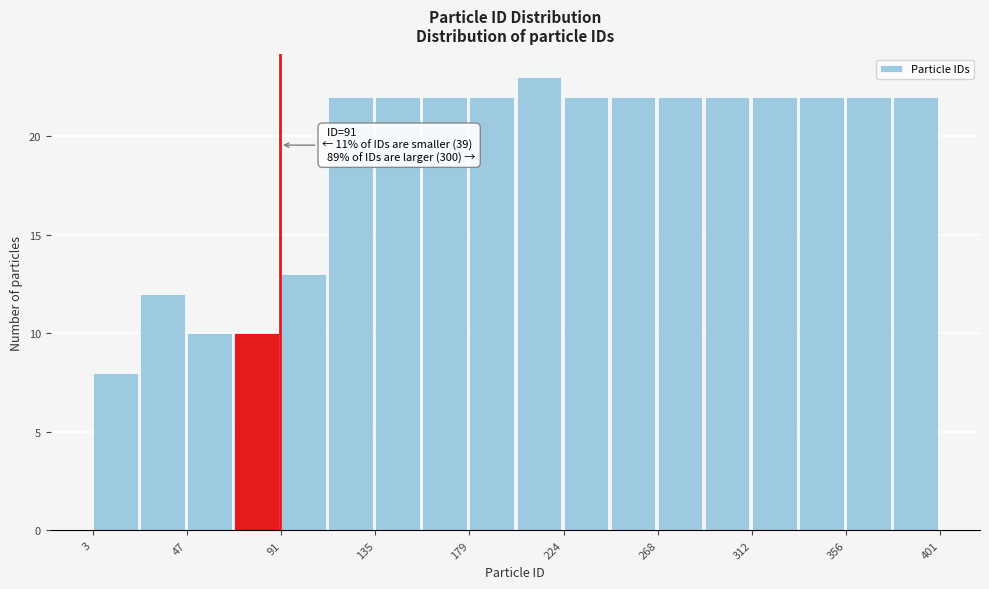

Which range on the x-axis has the tallest bar?

200 to 225